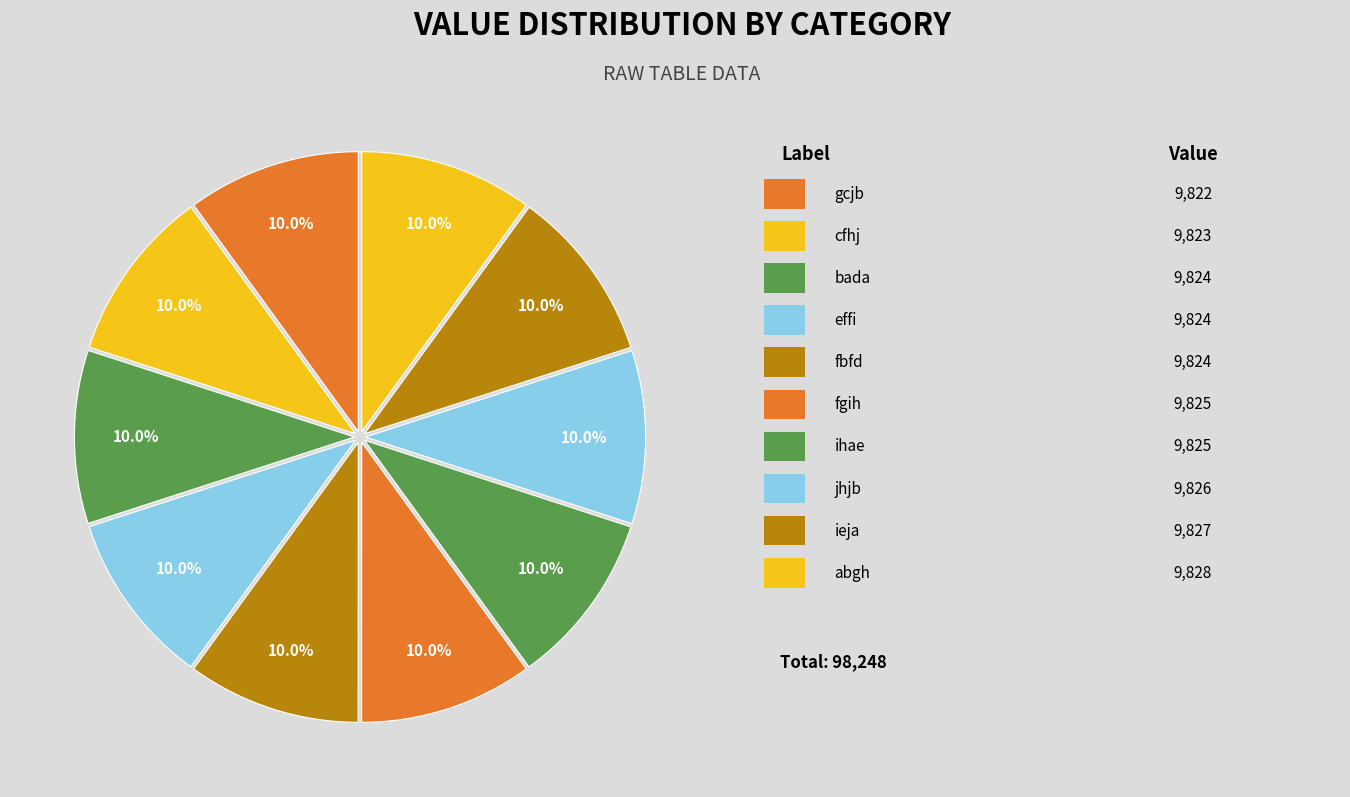

How many segments does this pie chart have?

10